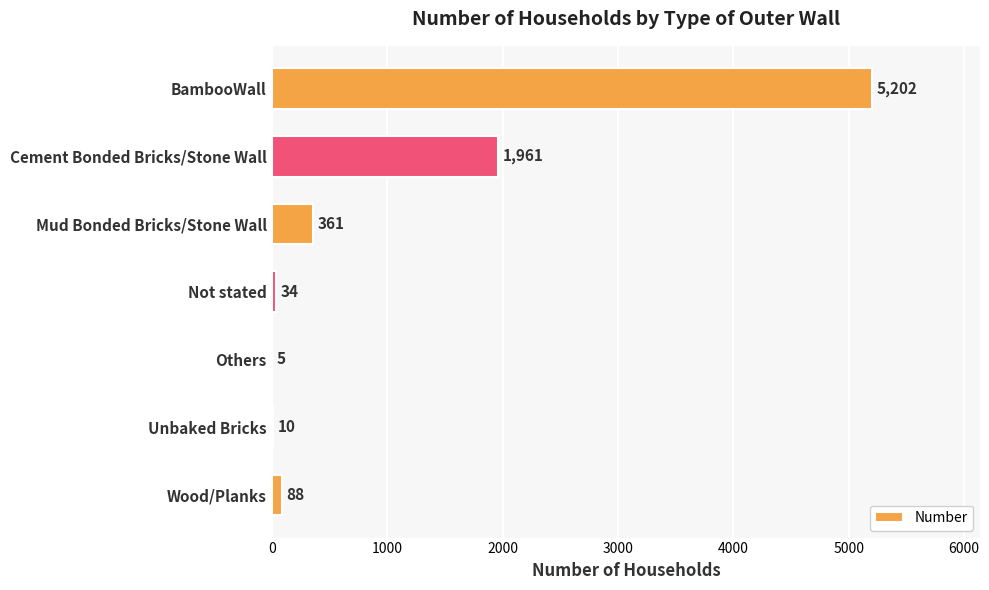

What is the change in value from Not stated to Others?

-29